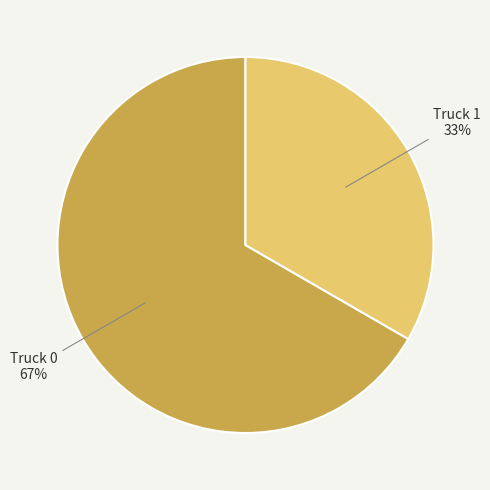

Is there a majority slice in this chart?

Yes